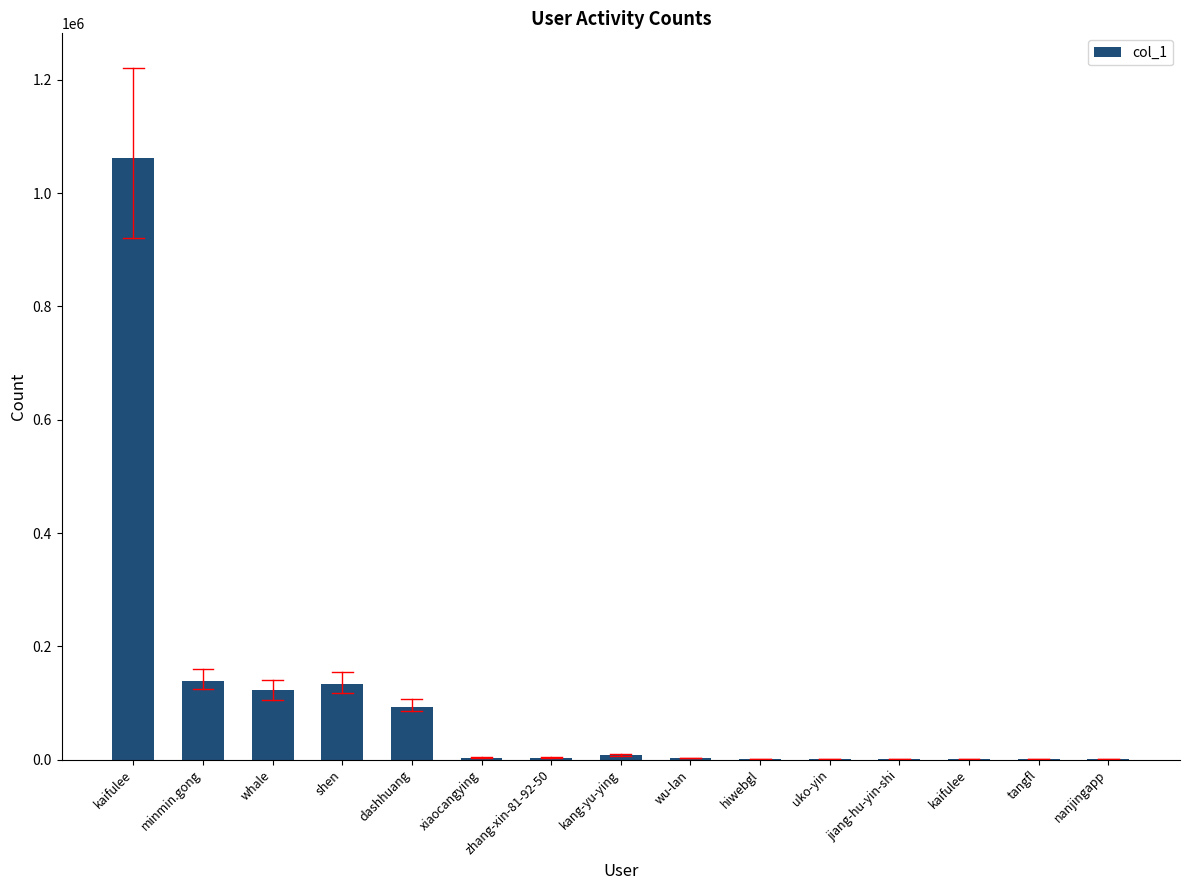

How many series are shown in this chart?

1